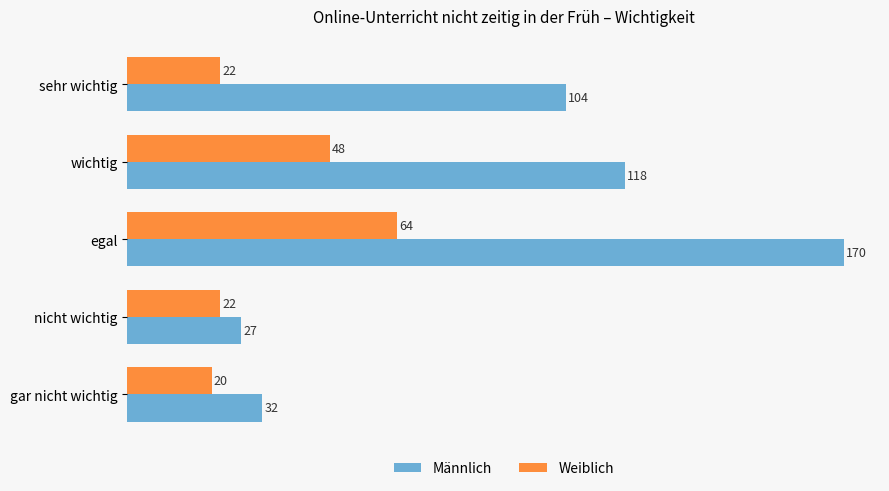

Which series has the largest total across all categories?

Männlich